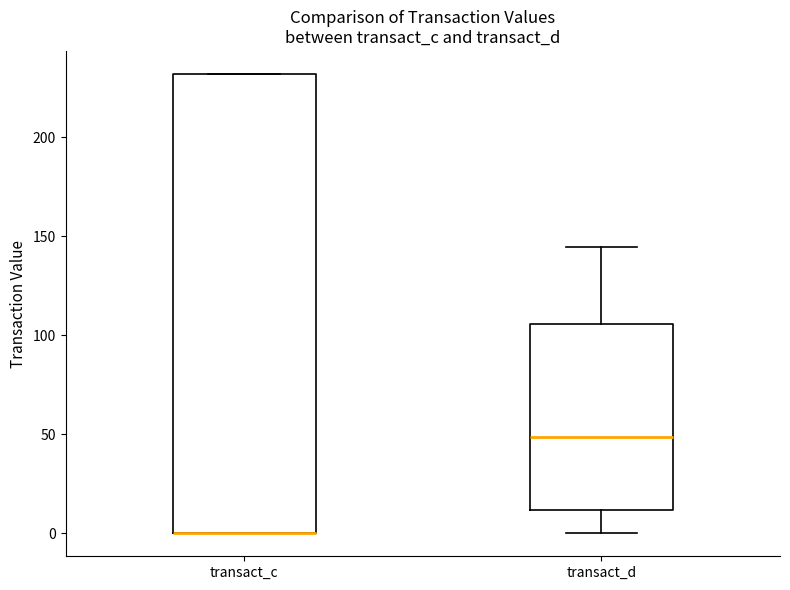

Reading left to right, read every box against the y-axis: the position of its median line, the range the box covers, and the ends of its whiskers. The values are not printed on the chart, so give them approximately, as read against the axis.

transact_c: median 0 (drawn on the box's lower edge), box 0 to 230, whiskers 0 to 230
transact_d: median 50, box 10 to 105, whiskers 0 to 145